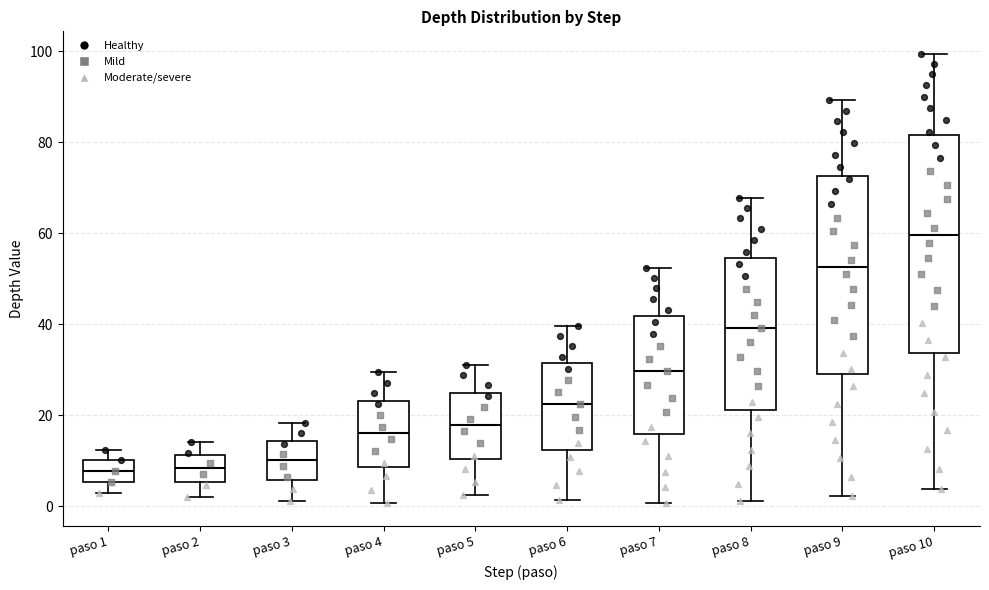

Reading left to right, read every box against the y-axis: the position of its median line, the range the box covers, and the ends of its whiskers. The values are not printed on the chart, so give them approximately, as read against the axis.

paso 1: median 8, box 6 to 10, whiskers 2 to 12
paso 2: median 8, box 6 to 12, whiskers 2 to 14
paso 3: median 10, box 6 to 14, whiskers 2 to 18
paso 4: median 16, box 8 to 24, whiskers 0 to 30
paso 5: median 18, box 10 to 24, whiskers 2 to 32
paso 6: median 22, box 12 to 32, whiskers 2 to 40
paso 7: median 30, box 16 to 42, whiskers 0 to 52
paso 8: median 40, box 22 to 54, whiskers 2 to 68
paso 9: median 52, box 30 to 72, whiskers 2 to 90
paso 10: median 60, box 34 to 82, whiskers 4 to 100